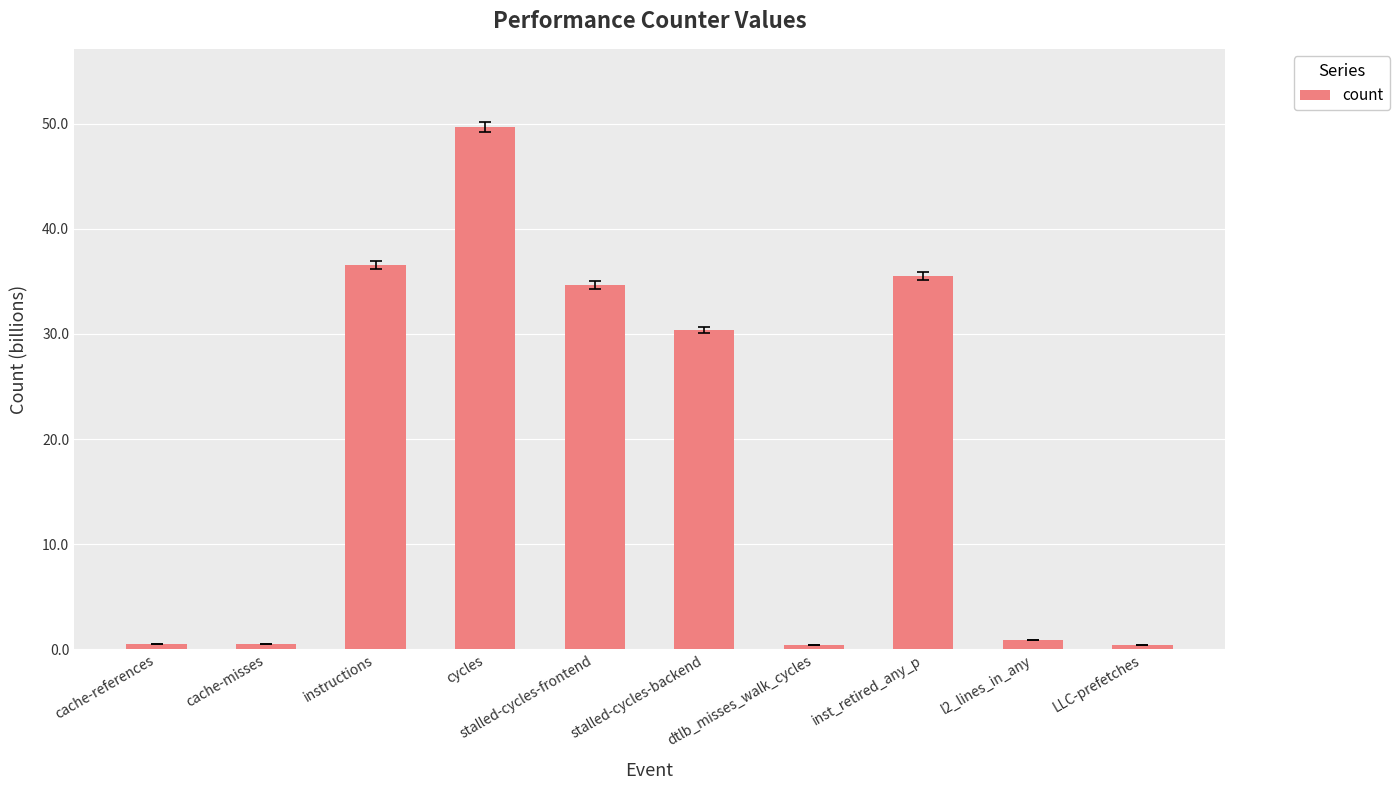

How many bars are there in total?

10